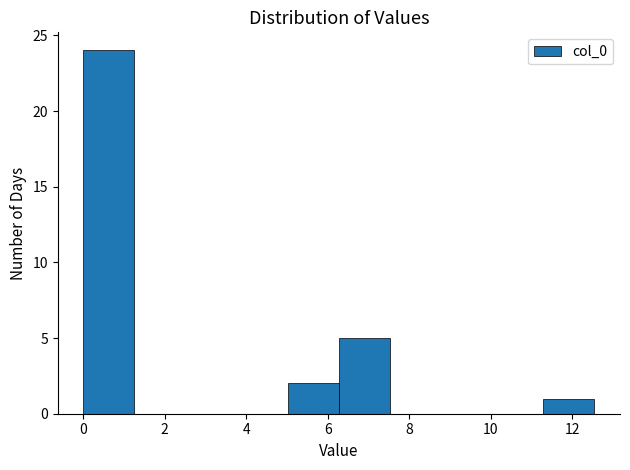

Which range on the x-axis has the tallest bar?

0.0 to 1.2